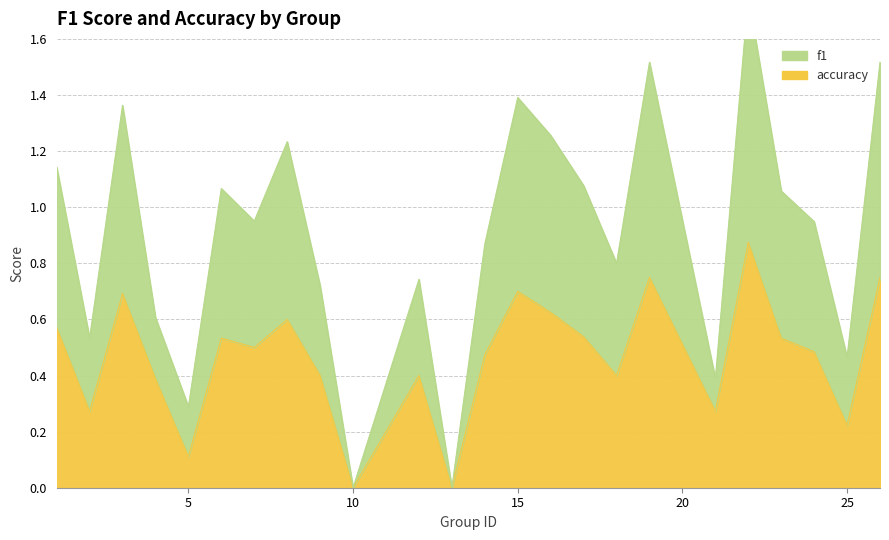

True or false: accuracy has a value of 0.0 at 13.

True